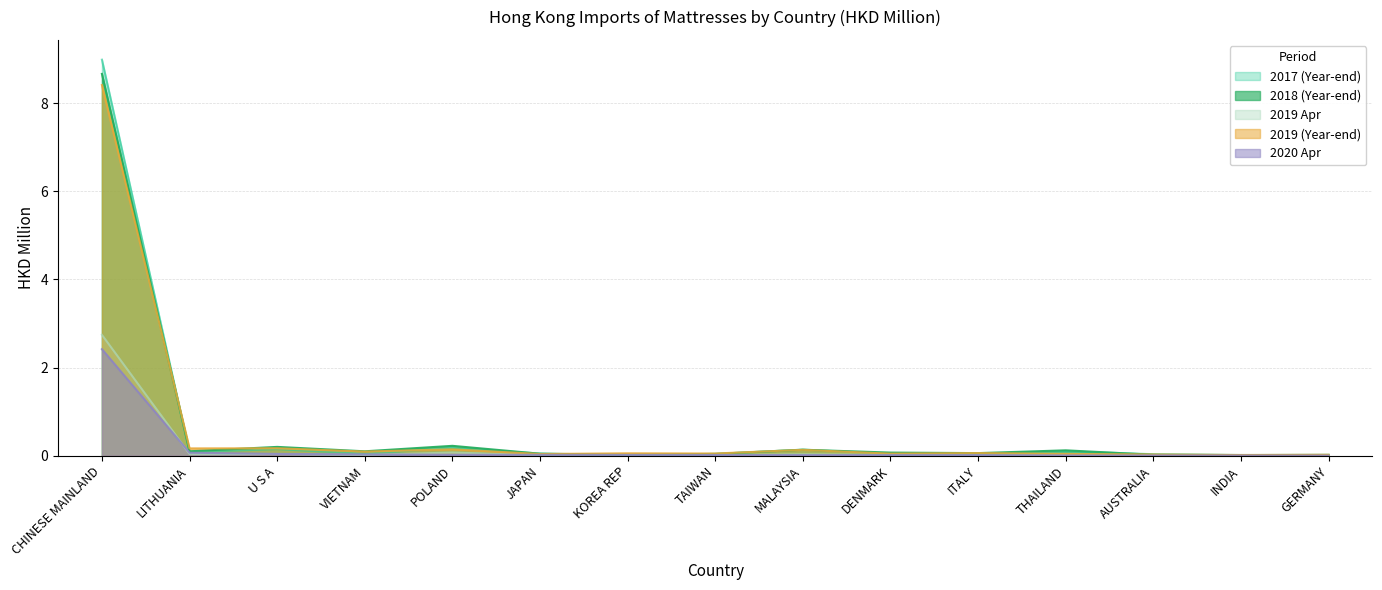

Reading right to left, list all the values displayed in this chart.

201712: 0.0	0.0	0.0	0.1	0.0	0.0	0.1	0.0	0.0	0.1	0.2	0.0	0.2	0.1	9.0
201812: 0.0	0.0	0.0	0.1	0.1	0.1	0.1	0.0	0.0	0.0	0.2	0.1	0.2	0.1	8.7
201912: 0.0	0.0	0.0	0.0	0.1	0.0	0.1	0.1	0.1	0.0	0.1	0.1	0.2	0.2	8.4
202004: 0.0	0.0	0.0	0.0	0.0	0.0	0.0	0.0	0.0	0.0	0.0	0.0	0.0	0.1	2.4
201904: 0.0	0.0	0.0	0.0	0.0	0.0	0.0	0.0	0.0	0.0	0.1	0.0	0.0	0.0	2.7